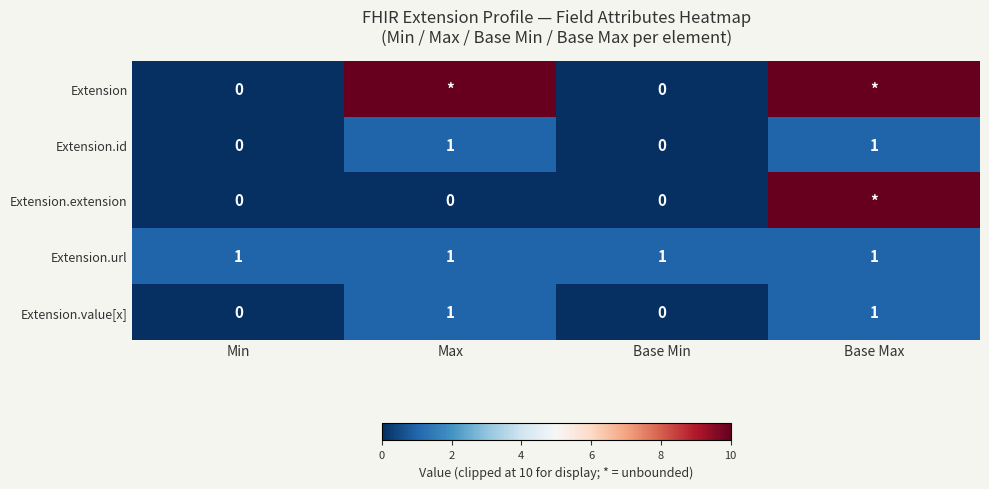

What is the difference between the highest and lowest values at Base Max?

9